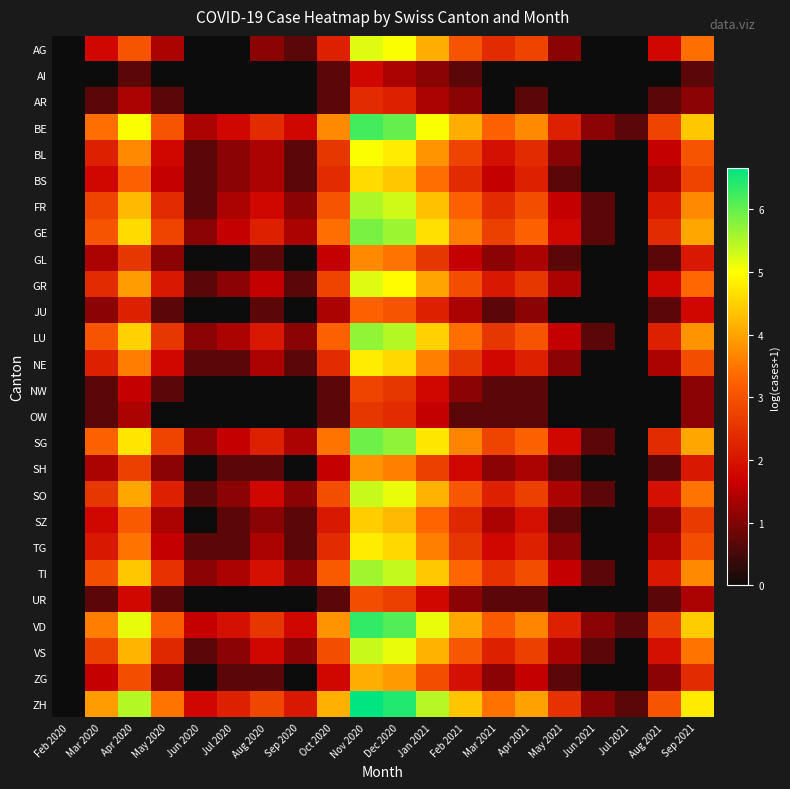

Reading left to right, extract all data points from this chart.

AG: Feb 2020=0.0	Mar 2020=1.8	Apr 2020=3.0	May 2020=1.4	Jun 2020=0.0	Jul 2020=0.0	Aug 2020=1.1	Sep 2020=0.7	Oct 2020=2.2	Nov 2020=5.2	Dec 2020=5.0	Jan 2021=4.1	Feb 2021=3.0	Mar 2021=2.4	Apr 2021=2.8	May 2021=1.1	Jun 2021=0.0	Jul 2021=0.0	Aug 2021=1.8	Sep 2021=3.4
AI: Feb 2020=0.0	Mar 2020=0.0	Apr 2020=0.7	May 2020=0.0	Jun 2020=0.0	Jul 2020=0.0	Aug 2020=0.0	Sep 2020=0.0	Oct 2020=0.7	Nov 2020=1.8	Dec 2020=1.4	Jan 2021=1.1	Feb 2021=0.7	Mar 2021=0.0	Apr 2021=0.0	May 2021=0.0	Jun 2021=0.0	Jul 2021=0.0	Aug 2021=0.0	Sep 2021=0.7
AR: Feb 2020=0.0	Mar 2020=0.7	Apr 2020=1.4	May 2020=0.7	Jun 2020=0.0	Jul 2020=0.0	Aug 2020=0.0	Sep 2020=0.0	Oct 2020=0.7	Nov 2020=2.4	Dec 2020=2.2	Jan 2021=1.4	Feb 2021=1.1	Mar 2021=0.0	Apr 2021=0.7	May 2021=0.0	Jun 2021=0.0	Jul 2021=0.0	Aug 2021=0.7	Sep 2021=1.1
BE: Feb 2020=0.0	Mar 2020=3.4	Apr 2020=5.0	May 2020=3.0	Jun 2020=1.4	Jul 2020=1.8	Aug 2020=2.4	Sep 2020=1.8	Oct 2020=3.7	Nov 2020=6.2	Dec 2020=6.0	Jan 2021=5.0	Feb 2021=4.1	Mar 2021=3.3	Apr 2021=3.7	May 2021=2.2	Jun 2021=1.1	Jul 2021=0.7	Aug 2021=2.8	Sep 2021=4.4
BL: Feb 2020=0.0	Mar 2020=2.2	Apr 2020=3.7	May 2020=1.8	Jun 2020=0.7	Jul 2020=1.1	Aug 2020=1.4	Sep 2020=0.7	Oct 2020=2.6	Nov 2020=5.0	Dec 2020=4.8	Jan 2021=3.8	Feb 2021=2.8	Mar 2021=1.9	Apr 2021=2.4	May 2021=1.1	Jun 2021=0.0	Jul 2021=0.0	Aug 2021=1.6	Sep 2021=3.0
BS: Feb 2020=0.0	Mar 2020=1.8	Apr 2020=3.3	May 2020=1.6	Jun 2020=0.7	Jul 2020=1.1	Aug 2020=1.4	Sep 2020=0.7	Oct 2020=2.4	Nov 2020=4.6	Dec 2020=4.4	Jan 2021=3.4	Feb 2021=2.4	Mar 2021=1.6	Apr 2021=2.2	May 2021=0.7	Jun 2021=0.0	Jul 2021=0.0	Aug 2021=1.4	Sep 2021=2.8
FR: Feb 2020=0.0	Mar 2020=2.8	Apr 2020=4.3	May 2020=2.4	Jun 2020=0.7	Jul 2020=1.4	Aug 2020=1.8	Sep 2020=1.1	Oct 2020=3.0	Nov 2020=5.5	Dec 2020=5.3	Jan 2021=4.3	Feb 2021=3.3	Mar 2021=2.4	Apr 2021=2.9	May 2021=1.6	Jun 2021=0.7	Jul 2021=0.0	Aug 2021=2.1	Sep 2021=3.7
GE: Feb 2020=0.0	Mar 2020=3.0	Apr 2020=4.6	May 2020=2.8	Jun 2020=1.1	Jul 2020=1.6	Aug 2020=2.2	Sep 2020=1.4	Oct 2020=3.4	Nov 2020=5.9	Dec 2020=5.6	Jan 2021=4.7	Feb 2021=3.6	Mar 2021=2.7	Apr 2021=3.3	May 2021=1.8	Jun 2021=0.7	Jul 2021=0.0	Aug 2021=2.4	Sep 2021=4.0
GL: Feb 2020=0.0	Mar 2020=1.4	Apr 2020=2.6	May 2020=1.1	Jun 2020=0.0	Jul 2020=0.0	Aug 2020=0.7	Sep 2020=0.0	Oct 2020=1.6	Nov 2020=3.7	Dec 2020=3.5	Jan 2021=2.6	Feb 2021=1.6	Mar 2021=1.1	Apr 2021=1.4	May 2021=0.7	Jun 2021=0.0	Jul 2021=0.0	Aug 2021=0.7	Sep 2021=2.1
GR: Feb 2020=0.0	Mar 2020=2.4	Apr 2020=3.9	May 2020=2.1	Jun 2020=0.7	Jul 2020=1.1	Aug 2020=1.6	Sep 2020=0.7	Oct 2020=2.8	Nov 2020=5.2	Dec 2020=5.0	Jan 2021=4.0	Feb 2021=2.9	Mar 2021=2.1	Apr 2021=2.6	May 2021=1.4	Jun 2021=0.0	Jul 2021=0.0	Aug 2021=1.8	Sep 2021=3.4
JU: Feb 2020=0.0	Mar 2020=1.1	Apr 2020=2.2	May 2020=0.7	Jun 2020=0.0	Jul 2020=0.0	Aug 2020=0.7	Sep 2020=0.0	Oct 2020=1.4	Nov 2020=3.3	Dec 2020=3.0	Jan 2021=2.2	Feb 2021=1.4	Mar 2021=0.7	Apr 2021=1.1	May 2021=0.0	Jun 2021=0.0	Jul 2021=0.0	Aug 2021=0.7	Sep 2021=1.8
LU: Feb 2020=0.0	Mar 2020=3.0	Apr 2020=4.5	May 2020=2.6	Jun 2020=1.1	Jul 2020=1.4	Aug 2020=2.1	Sep 2020=1.1	Oct 2020=3.3	Nov 2020=5.7	Dec 2020=5.5	Jan 2021=4.5	Feb 2021=3.4	Mar 2021=2.6	Apr 2021=3.0	May 2021=1.6	Jun 2021=0.7	Jul 2021=0.0	Aug 2021=2.2	Sep 2021=3.8
NE: Feb 2020=0.0	Mar 2020=2.2	Apr 2020=3.6	May 2020=1.8	Jun 2020=0.7	Jul 2020=0.7	Aug 2020=1.4	Sep 2020=0.7	Oct 2020=2.4	Nov 2020=4.8	Dec 2020=4.6	Jan 2021=3.6	Feb 2021=2.6	Mar 2021=1.8	Apr 2021=2.2	May 2021=1.1	Jun 2021=0.0	Jul 2021=0.0	Aug 2021=1.4	Sep 2021=2.9
NW: Feb 2020=0.0	Mar 2020=0.7	Apr 2020=1.6	May 2020=0.7	Jun 2020=0.0	Jul 2020=0.0	Aug 2020=0.0	Sep 2020=0.0	Oct 2020=0.7	Nov 2020=2.8	Dec 2020=2.6	Jan 2021=1.8	Feb 2021=1.1	Mar 2021=0.7	Apr 2021=0.7	May 2021=0.0	Jun 2021=0.0	Jul 2021=0.0	Aug 2021=0.0	Sep 2021=1.1
OW: Feb 2020=0.0	Mar 2020=0.7	Apr 2020=1.4	May 2020=0.0	Jun 2020=0.0	Jul 2020=0.0	Aug 2020=0.0	Sep 2020=0.0	Oct 2020=0.7	Nov 2020=2.6	Dec 2020=2.4	Jan 2021=1.6	Feb 2021=0.7	Mar 2021=0.7	Apr 2021=0.7	May 2021=0.0	Jun 2021=0.0	Jul 2021=0.0	Aug 2021=0.0	Sep 2021=1.1
SG: Feb 2020=0.0	Mar 2020=3.3	Apr 2020=4.7	May 2020=2.8	Jun 2020=1.1	Jul 2020=1.6	Aug 2020=2.2	Sep 2020=1.4	Oct 2020=3.5	Nov 2020=5.9	Dec 2020=5.7	Jan 2021=4.7	Feb 2021=3.7	Mar 2021=2.8	Apr 2021=3.3	May 2021=1.8	Jun 2021=0.7	Jul 2021=0.0	Aug 2021=2.4	Sep 2021=4.0
SH: Feb 2020=0.0	Mar 2020=1.4	Apr 2020=2.7	May 2020=1.1	Jun 2020=0.0	Jul 2020=0.7	Aug 2020=0.7	Sep 2020=0.0	Oct 2020=1.6	Nov 2020=3.8	Dec 2020=3.6	Jan 2021=2.7	Feb 2021=1.8	Mar 2021=1.1	Apr 2021=1.4	May 2021=0.7	Jun 2021=0.0	Jul 2021=0.0	Aug 2021=0.7	Sep 2021=2.1
SO: Feb 2020=0.0	Mar 2020=2.6	Apr 2020=4.0	May 2020=2.2	Jun 2020=0.7	Jul 2020=1.1	Aug 2020=1.8	Sep 2020=1.1	Oct 2020=2.9	Nov 2020=5.4	Dec 2020=5.1	Jan 2021=4.2	Feb 2021=3.1	Mar 2021=2.2	Apr 2021=2.7	May 2021=1.4	Jun 2021=0.7	Jul 2021=0.0	Aug 2021=1.9	Sep 2021=3.5
SZ: Feb 2020=0.0	Mar 2020=1.8	Apr 2020=3.1	May 2020=1.4	Jun 2020=0.0	Jul 2020=0.7	Aug 2020=1.1	Sep 2020=0.7	Oct 2020=2.1	Nov 2020=4.5	Dec 2020=4.2	Jan 2021=3.3	Feb 2021=2.3	Mar 2021=1.4	Apr 2021=1.9	May 2021=0.7	Jun 2021=0.0	Jul 2021=0.0	Aug 2021=1.1	Sep 2021=2.6
TG: Feb 2020=0.0	Mar 2020=2.1	Apr 2020=3.5	May 2020=1.6	Jun 2020=0.7	Jul 2020=0.7	Aug 2020=1.4	Sep 2020=0.7	Oct 2020=2.4	Nov 2020=4.8	Dec 2020=4.6	Jan 2021=3.6	Feb 2021=2.6	Mar 2021=1.8	Apr 2021=2.2	May 2021=1.1	Jun 2021=0.0	Jul 2021=0.0	Aug 2021=1.4	Sep 2021=2.9
TI: Feb 2020=0.0	Mar 2020=2.9	Apr 2020=4.4	May 2020=2.5	Jun 2020=1.1	Jul 2020=1.4	Aug 2020=1.9	Sep 2020=1.1	Oct 2020=3.1	Nov 2020=5.6	Dec 2020=5.4	Jan 2021=4.4	Feb 2021=3.3	Mar 2021=2.5	Apr 2021=2.9	May 2021=1.6	Jun 2021=0.7	Jul 2021=0.0	Aug 2021=2.1	Sep 2021=3.7
UR: Feb 2020=0.0	Mar 2020=0.7	Apr 2020=1.8	May 2020=0.7	Jun 2020=0.0	Jul 2020=0.0	Aug 2020=0.0	Sep 2020=0.0	Oct 2020=0.7	Nov 2020=2.9	Dec 2020=2.7	Jan 2021=1.8	Feb 2021=1.1	Mar 2021=0.7	Apr 2021=0.7	May 2021=0.0	Jun 2021=0.0	Jul 2021=0.0	Aug 2021=0.7	Sep 2021=1.4
VD: Feb 2020=0.0	Mar 2020=3.6	Apr 2020=5.1	May 2020=3.2	Jun 2020=1.6	Jul 2020=1.9	Aug 2020=2.6	Sep 2020=1.8	Oct 2020=3.8	Nov 2020=6.3	Dec 2020=6.1	Jan 2021=5.1	Feb 2021=4.0	Mar 2021=3.1	Apr 2021=3.7	May 2021=2.2	Jun 2021=1.1	Jul 2021=0.7	Aug 2021=2.7	Sep 2021=4.4
VS: Feb 2020=0.0	Mar 2020=2.7	Apr 2020=4.2	May 2020=2.3	Jun 2020=0.7	Jul 2020=1.1	Aug 2020=1.8	Sep 2020=1.1	Oct 2020=2.9	Nov 2020=5.4	Dec 2020=5.1	Jan 2021=4.2	Feb 2021=3.1	Mar 2021=2.2	Apr 2021=2.7	May 2021=1.4	Jun 2021=0.7	Jul 2021=0.0	Aug 2021=1.9	Sep 2021=3.5
ZG: Feb 2020=0.0	Mar 2020=1.6	Apr 2020=2.9	May 2020=1.1	Jun 2020=0.0	Jul 2020=0.7	Aug 2020=0.7	Sep 2020=0.0	Oct 2020=1.8	Nov 2020=4.1	Dec 2020=3.9	Jan 2021=2.9	Feb 2021=1.9	Mar 2021=1.1	Apr 2021=1.6	May 2021=0.7	Jun 2021=0.0	Jul 2021=0.0	Aug 2021=1.1	Sep 2021=2.4
ZH: Feb 2020=0.0	Mar 2020=3.9	Apr 2020=5.5	May 2020=3.5	Jun 2020=1.8	Jul 2020=2.2	Aug 2020=2.8	Sep 2020=2.1	Oct 2020=4.1	Nov 2020=6.7	Dec 2020=6.4	Jan 2021=5.5	Feb 2021=4.4	Mar 2021=3.5	Apr 2021=4.0	May 2021=2.5	Jun 2021=1.1	Jul 2021=0.7	Aug 2021=3.0	Sep 2021=4.8